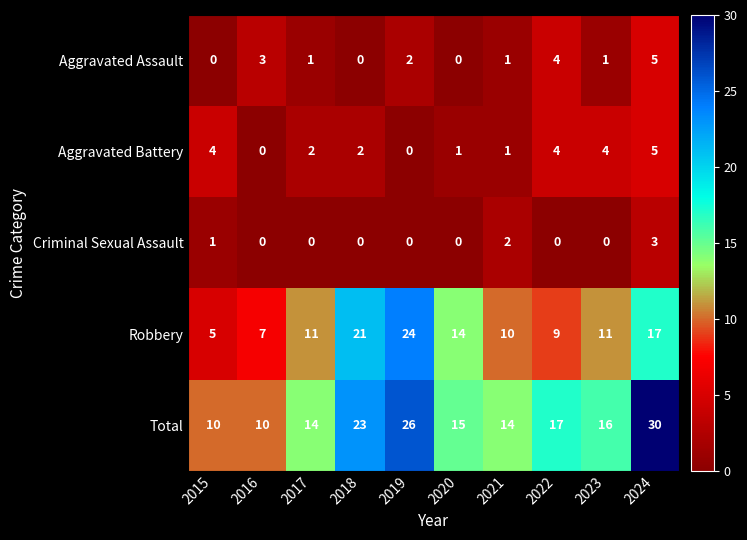

What is the maximum value for Total?

30